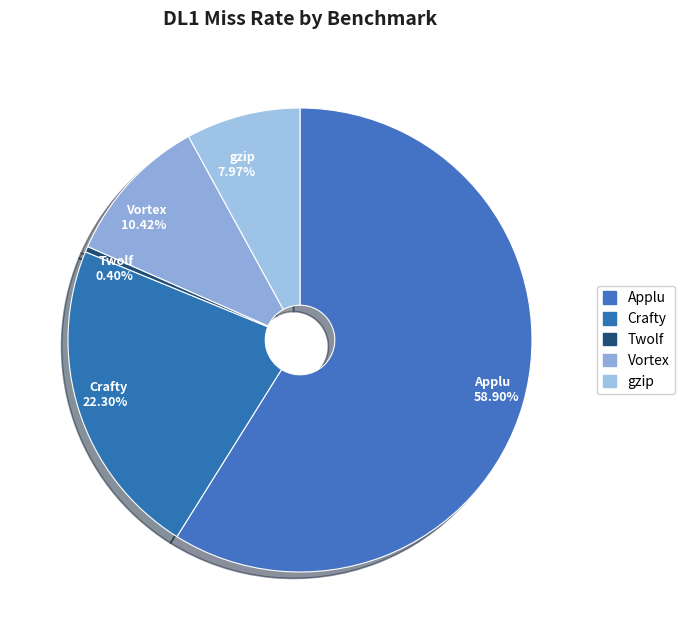

Combined, do Vortex and Twolf account for over 50%?

No